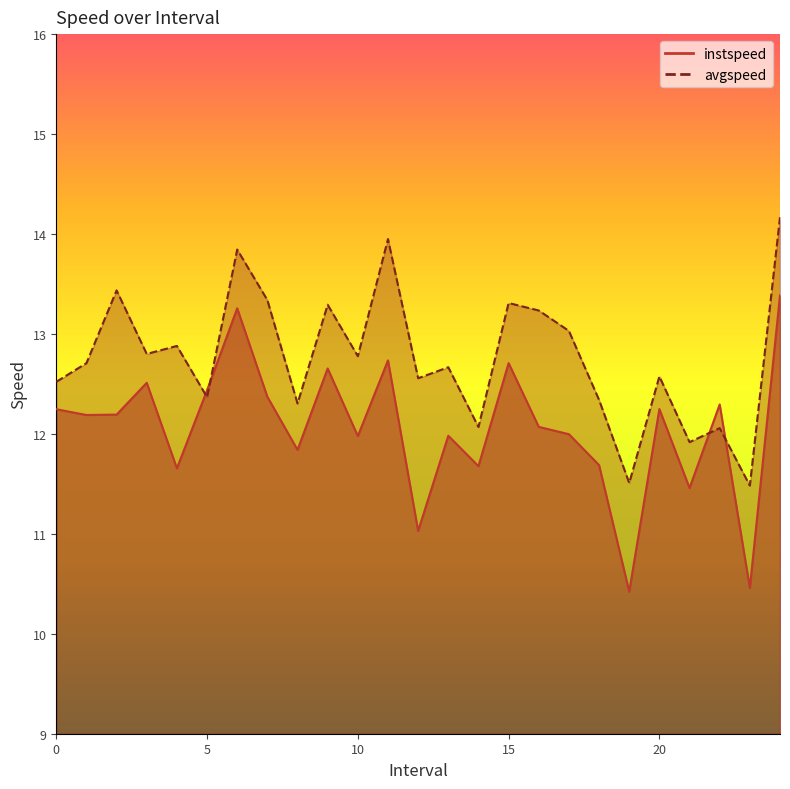

At which category does instspeed reach its first local valley?

1.0